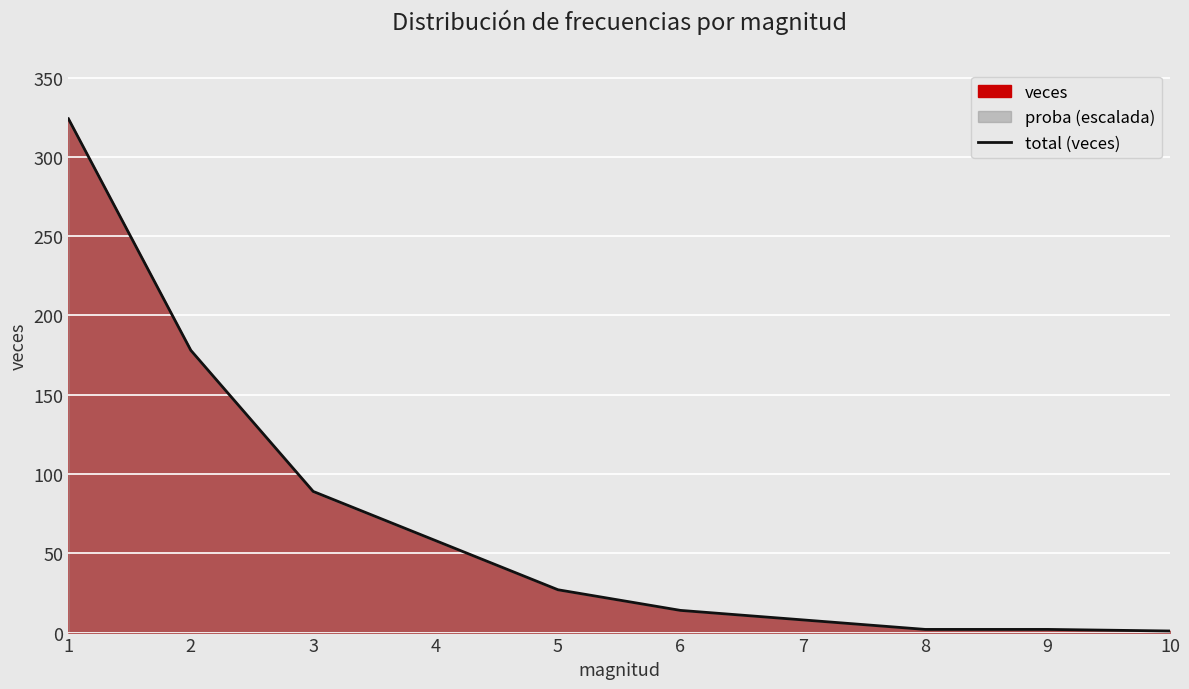

List the labels in order of value, largest first.

1, 2, 3, 4, 5, 6, 7, 8, 9, 10